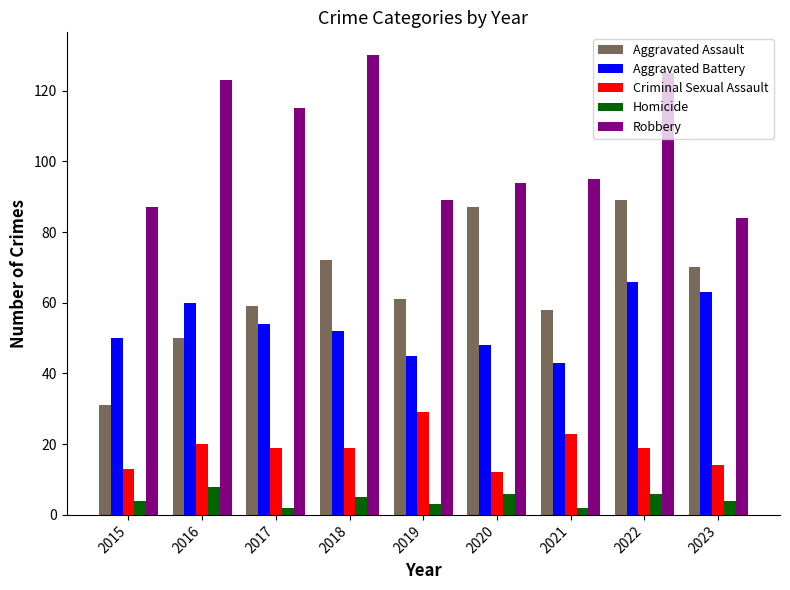

Count the number of data series in this chart.

5